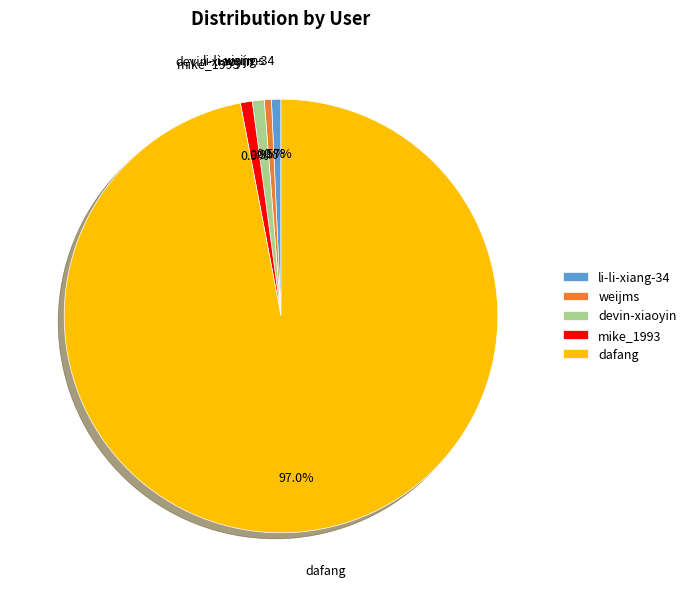

To the nearest percent, what is the average slice percentage?

20%